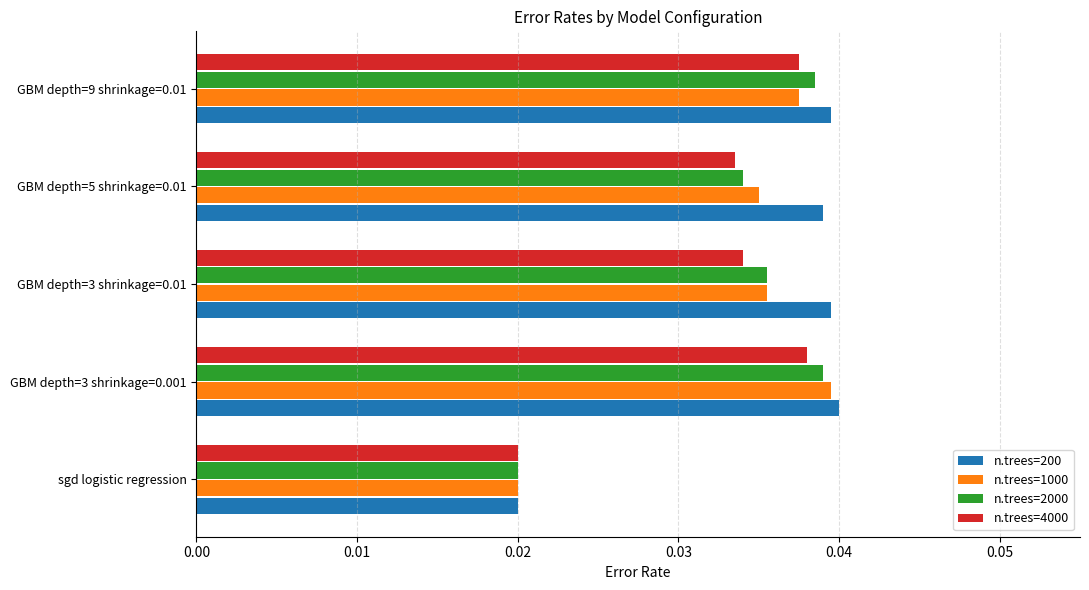

Which series has the largest range (max minus min)?

n.trees=200